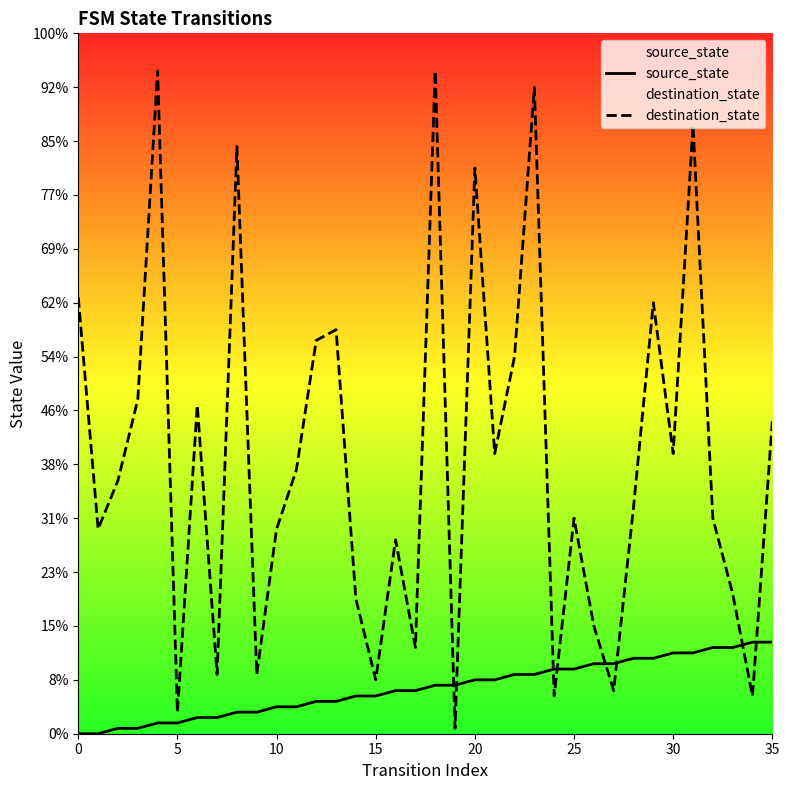

Which series has the largest range (max minus min)?

destination_state